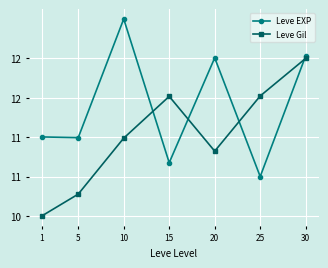

Which series ends up on top after the final intersection of Leve Gil and Leve EXP?

Leve EXP